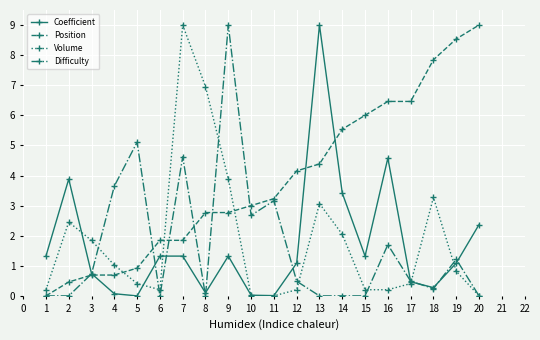

At which category does Difficulty reach its first local peak?

5